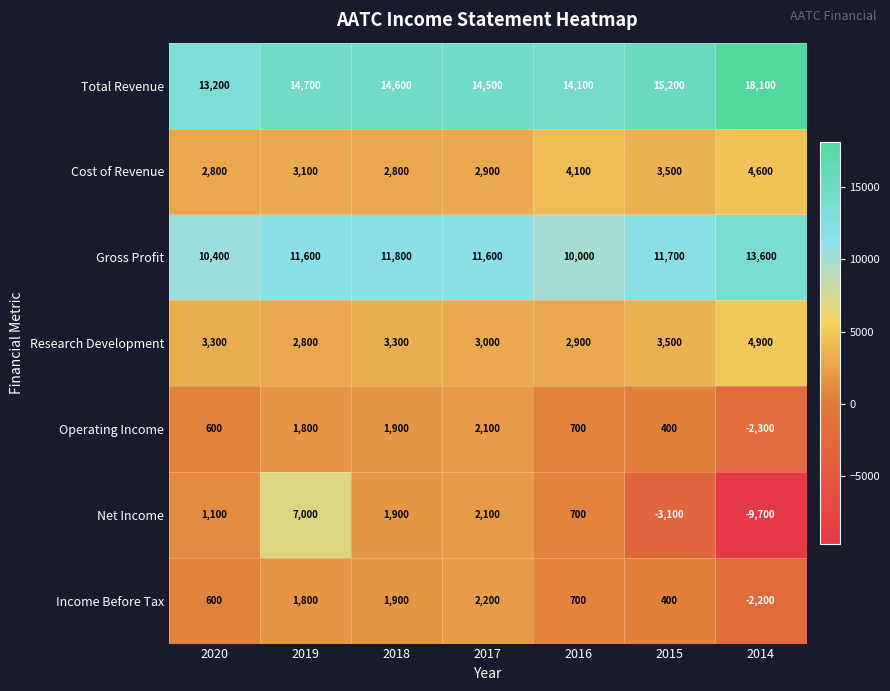

Which series has the widest spread of values?

Net Income